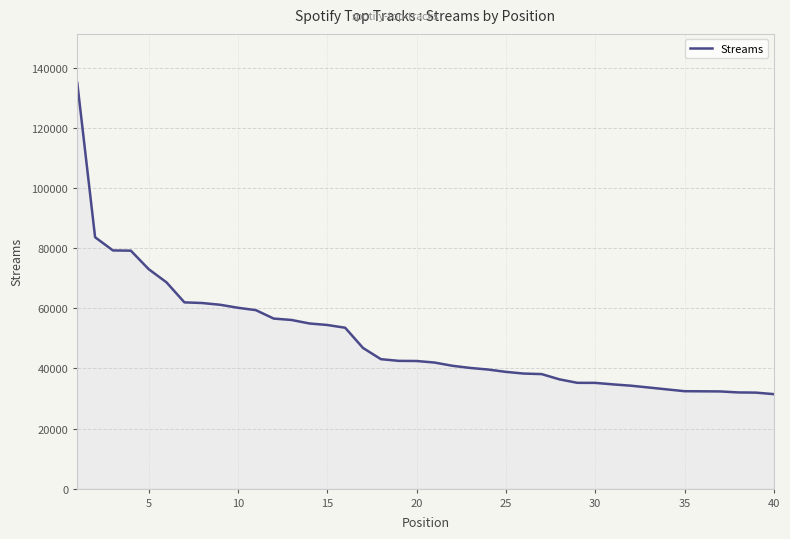

What is the greatest value displayed?

135184